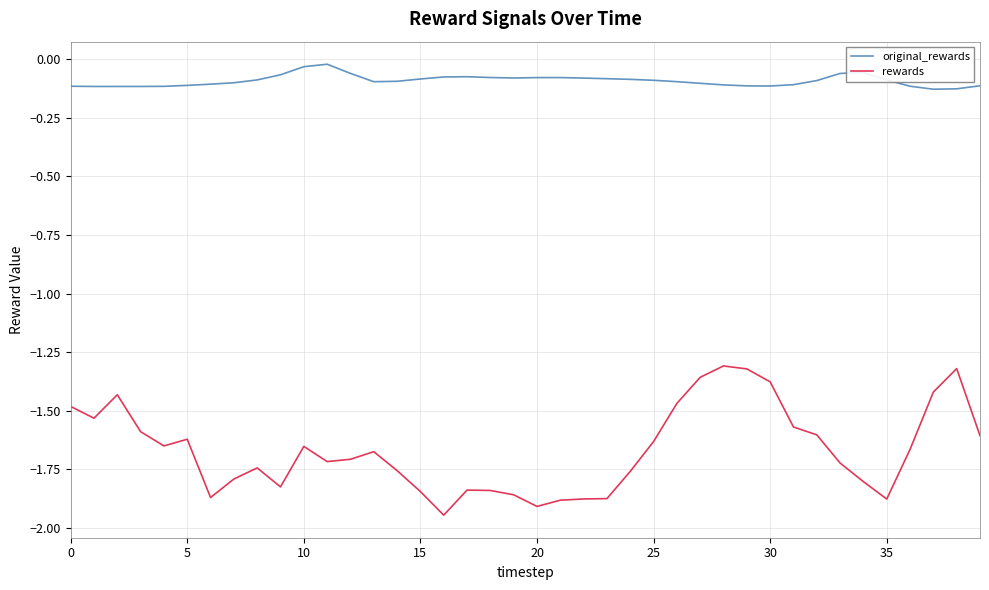

Which series has the largest range (max minus min)?

rewards